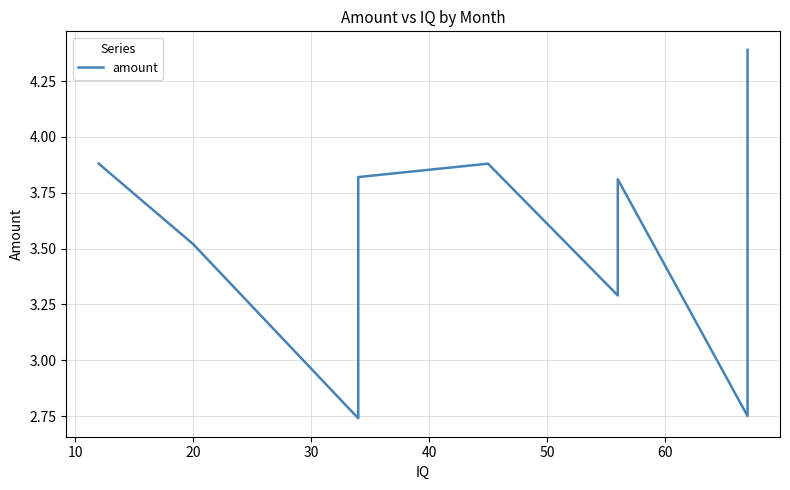

How many lines are shown in the chart?

1